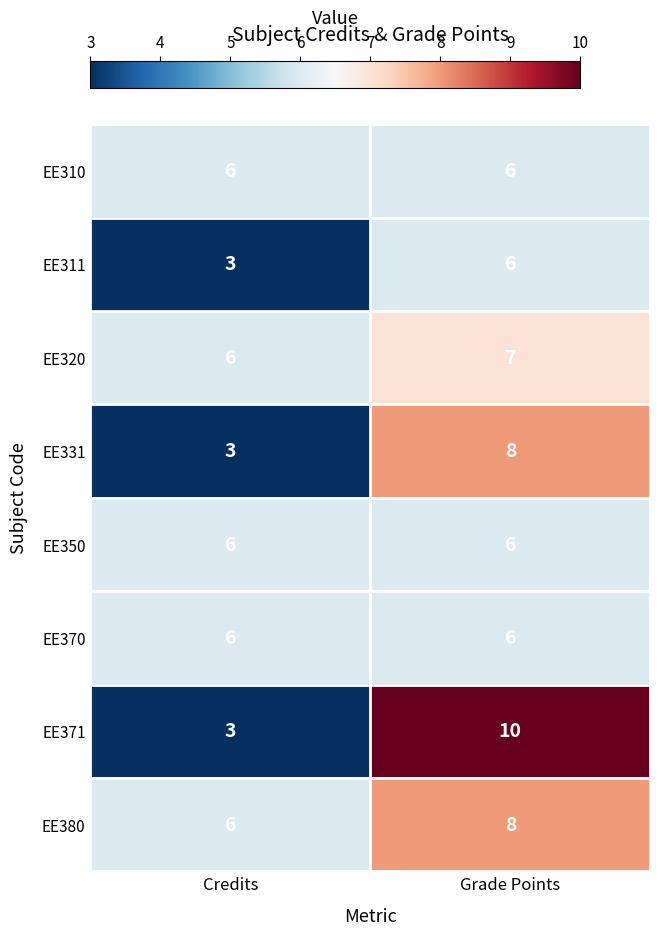

The EE320 series shows 3 at Grade Points. True or false?

False